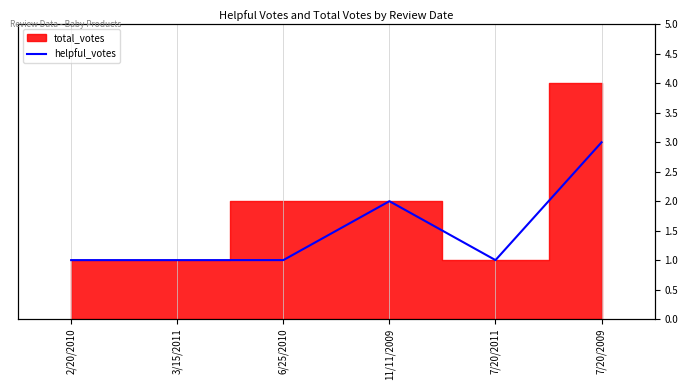

What is the label of the 1st point from the right?

7/20/2009